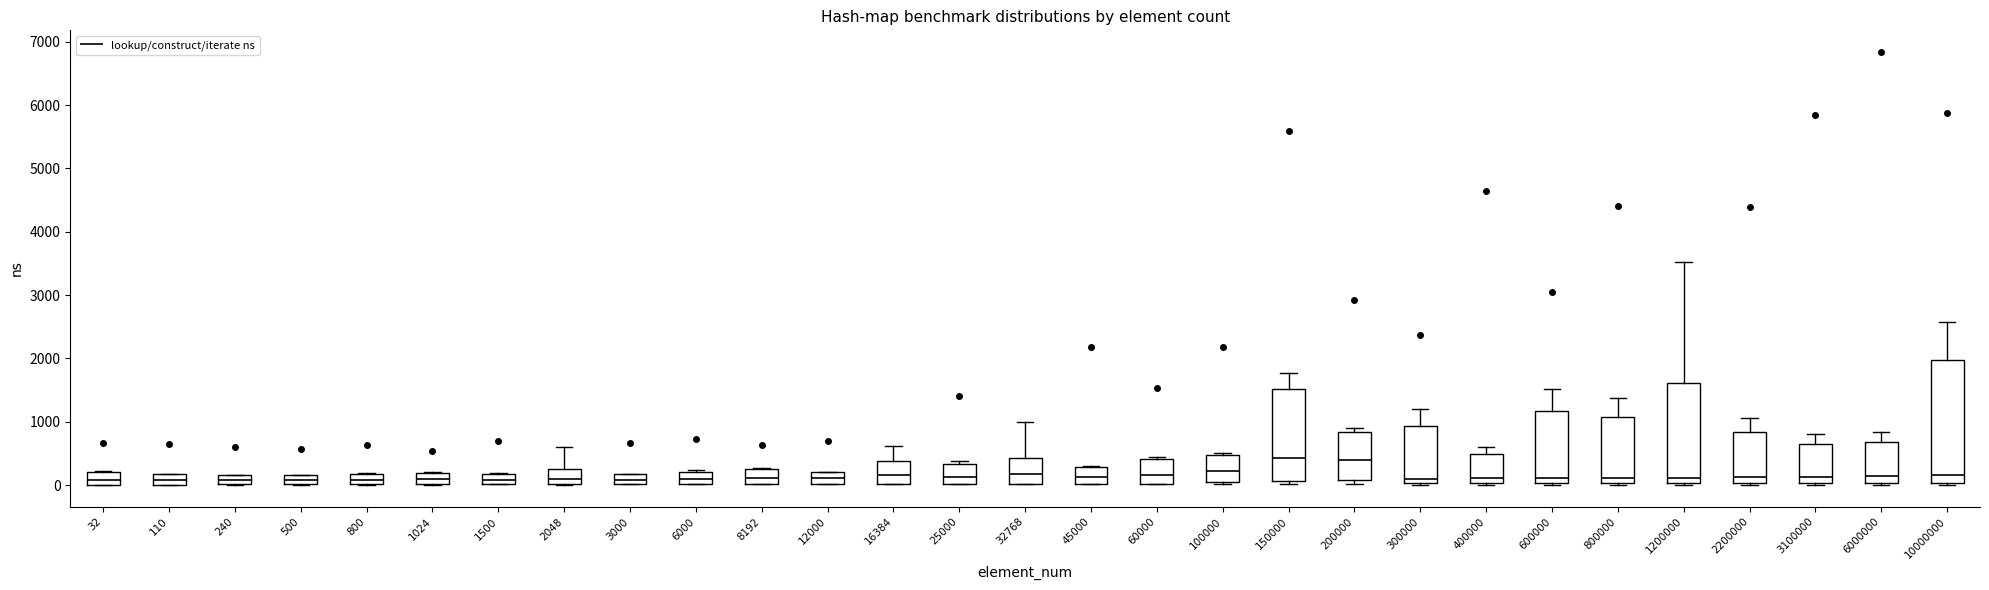

Reading left to right, read every box against the y-axis: the position of its median line, the range the box covers, and the ends of its whiskers. The values are not printed on the chart, so give them approximately, as read against the axis.

32: median 100, box 0 to 200, whiskers 0 to 200
110: median 100, box 0 to 200, whiskers 0 to 200
240: median 100, box 0 to 200, whiskers 0 to 200
500: median 100, box 0 to 200, whiskers 0 to 200
800: median 100, box 0 to 200, whiskers 0 to 200
1024: median 100, box 0 to 200, whiskers 0 to 200
1500: median 100, box 0 to 200, whiskers 0 to 200
2048: median 100, box 0 to 300, whiskers 0 to 600
3000: median 100, box 0 to 200, whiskers 0 to 200
6000: median 100, box 0 to 200, whiskers 0 to 200
8192: median 100, box 0 to 300, whiskers 0 to 300
12000: median 100, box 0 to 200, whiskers 0 to 200
16384: median 200, box 0 to 400, whiskers 0 to 600
25000: median 100, box 0 to 300, whiskers 0 to 400
32768: median 200, box 0 to 400, whiskers 0 to 1000
45000: median 100, box 0 to 300, whiskers 0 to 300
60000: median 200, box 0 to 400, whiskers 0 to 400 (just above the box's upper edge)
100000: median 200, box 0 to 500, whiskers 0 to 500 (just above the box's upper edge)
150000: median 400, box 100 to 1500, whiskers 0 to 1800
200000: median 400, box 100 to 800, whiskers 0 to 900
300000: median 100, box 0 to 900, whiskers 0 to 1200
400000: median 100, box 0 to 500, whiskers 0 (just below the box's lower edge) to 600
600000: median 100, box 0 to 1200, whiskers 0 to 1500
800000: median 100, box 0 to 1100, whiskers 0 (just below the box's lower edge) to 1400
1200000: median 100, box 0 to 1600, whiskers 0 to 3500
2200000: median 100, box 0 to 800, whiskers 0 (just below the box's lower edge) to 1100
3100000: median 100, box 0 to 600, whiskers 0 (just below the box's lower edge) to 800
6000000: median 100, box 0 to 700, whiskers 0 (just below the box's lower edge) to 800
10000000: median 200, box 0 to 2000, whiskers 0 (just below the box's lower edge) to 2600